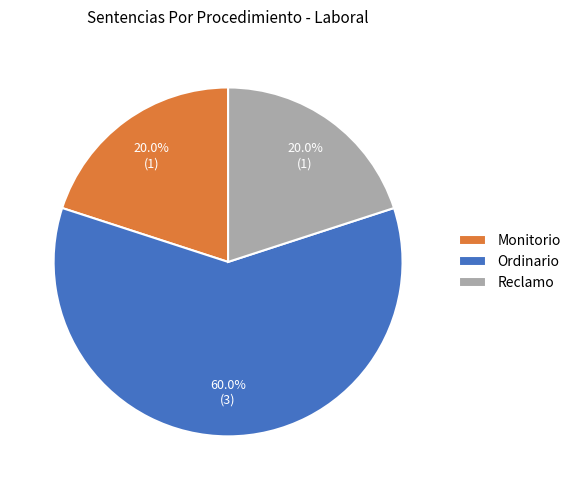

Do Ordinario and Reclamo together represent more than half of the pie?

Yes